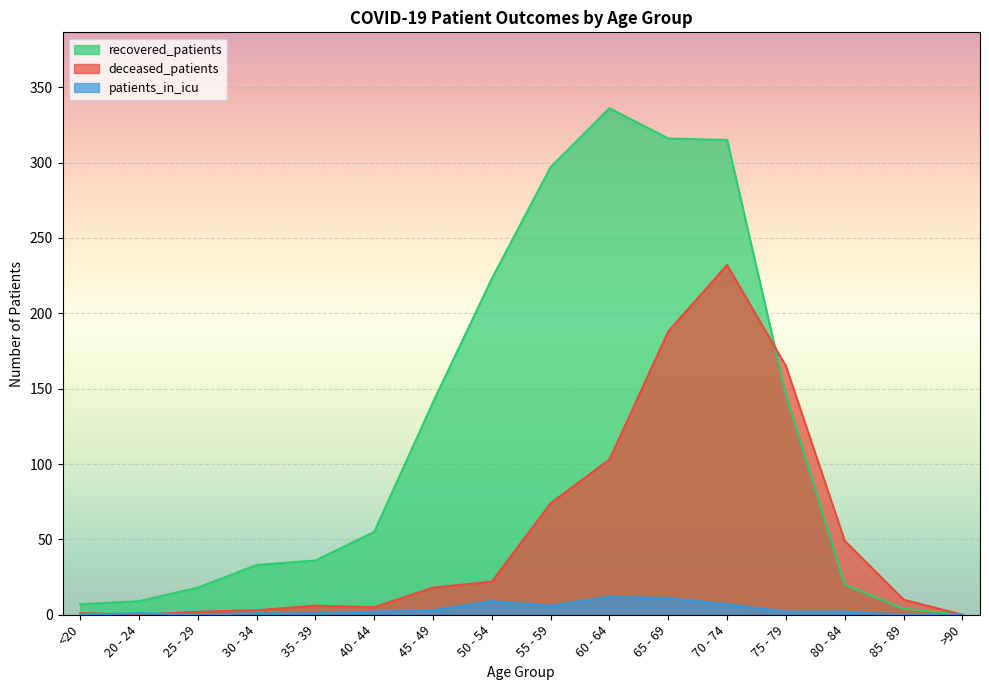

What are all the series names shown in the legend?

recovered_patients, deceased_patients, patients_in_icu